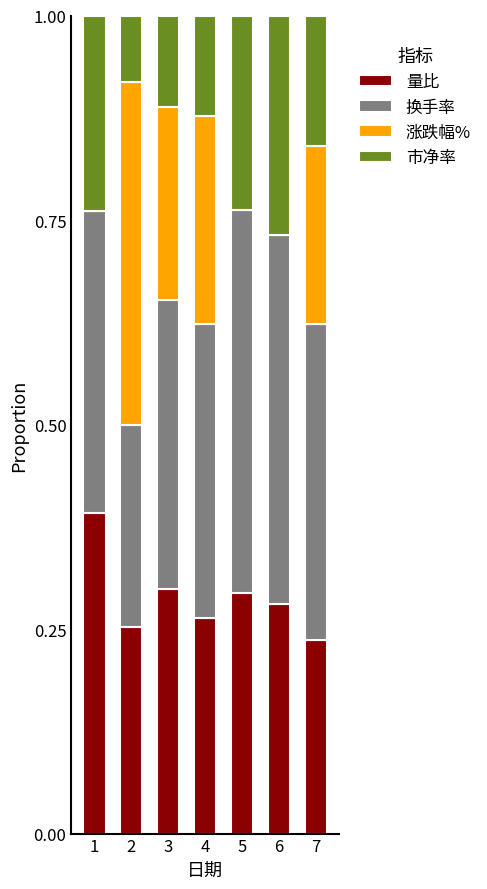

The 量比 series shows 0.5 at 4. True or false?

False